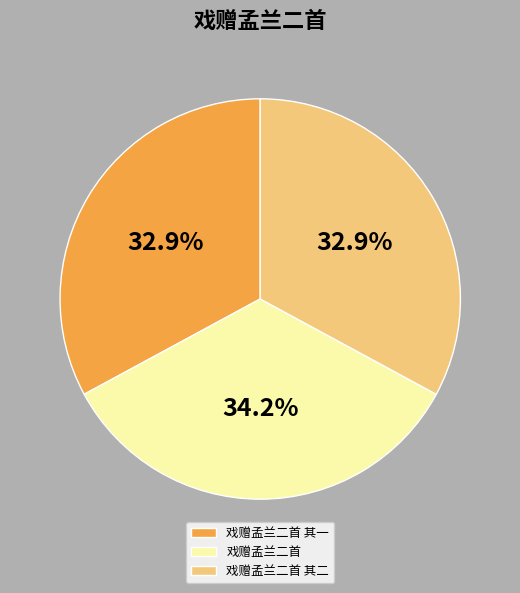

What is the ratio of the value at 戏赠孟兰二首 to the value at 戏赠孟兰二首 其二?

1.0